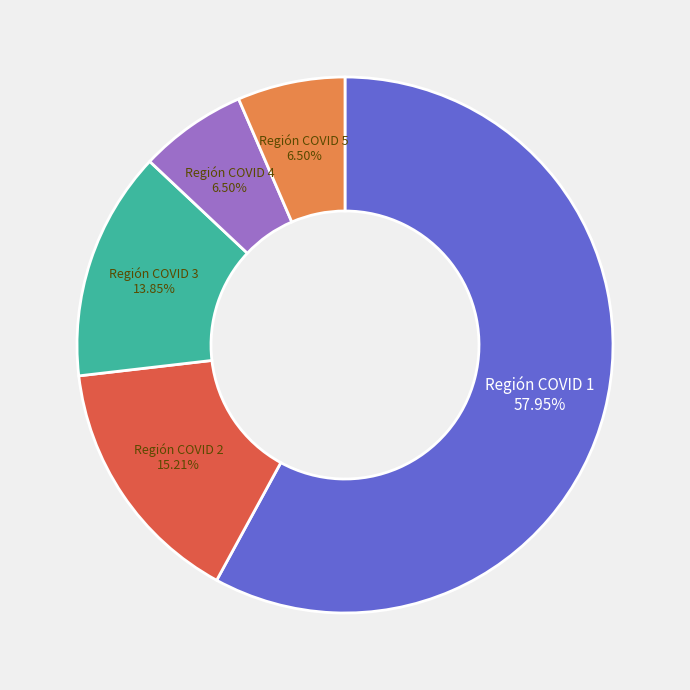

What is the ratio of the value at Región COVID 2 to the value at Región COVID 1?

0.3